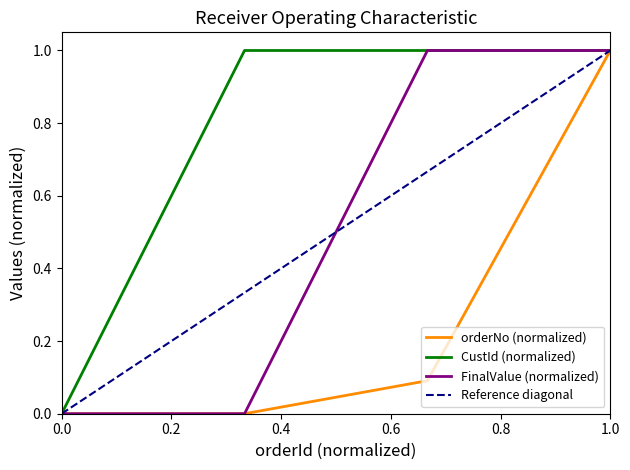

True or false: FinalValue (normalized) has a value of 0.4 at 1.0.

False